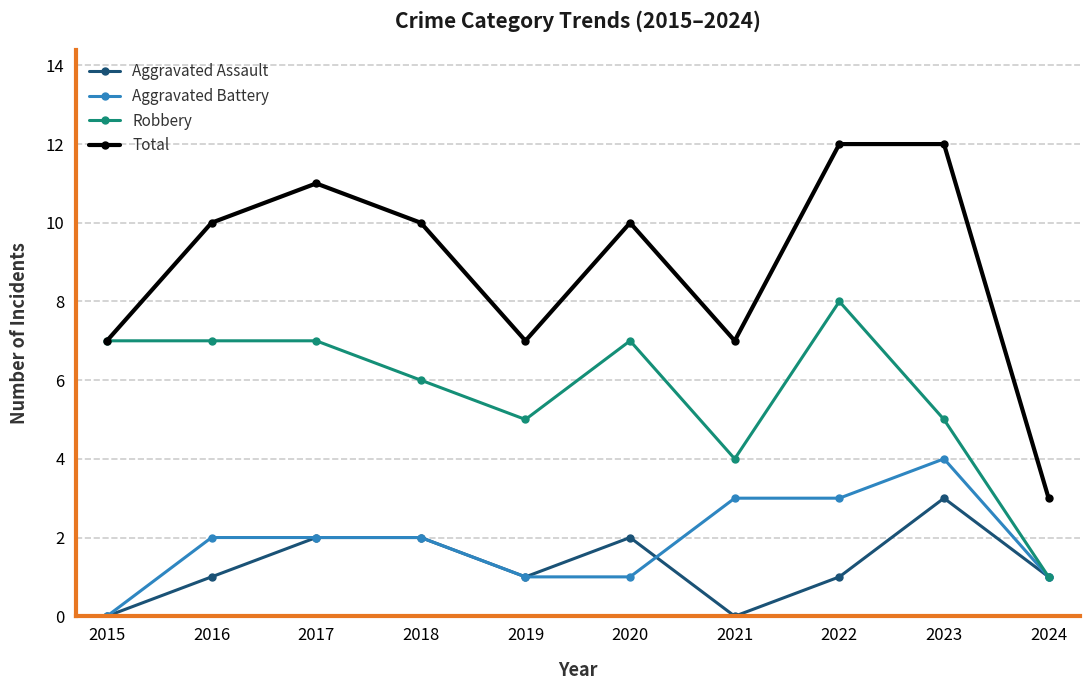

Rank the series by their maximum value, from lowest to highest.

Aggravated Assault, Aggravated Battery, Robbery, Total